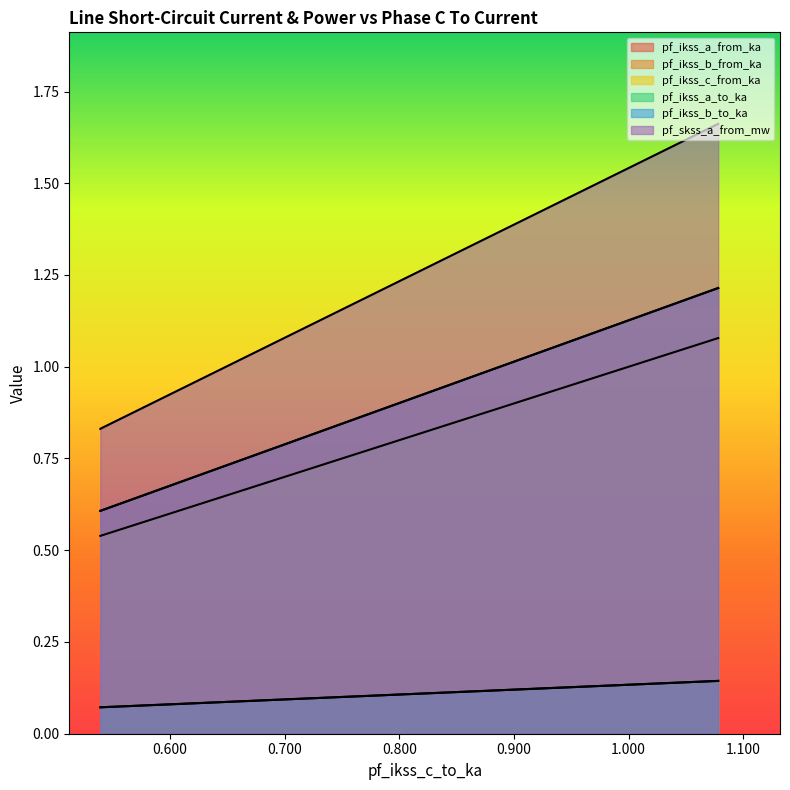

What is the difference between the pf_skss_a_from_mw values at 1.078153331960231 and 0.53907666595014?

0.8